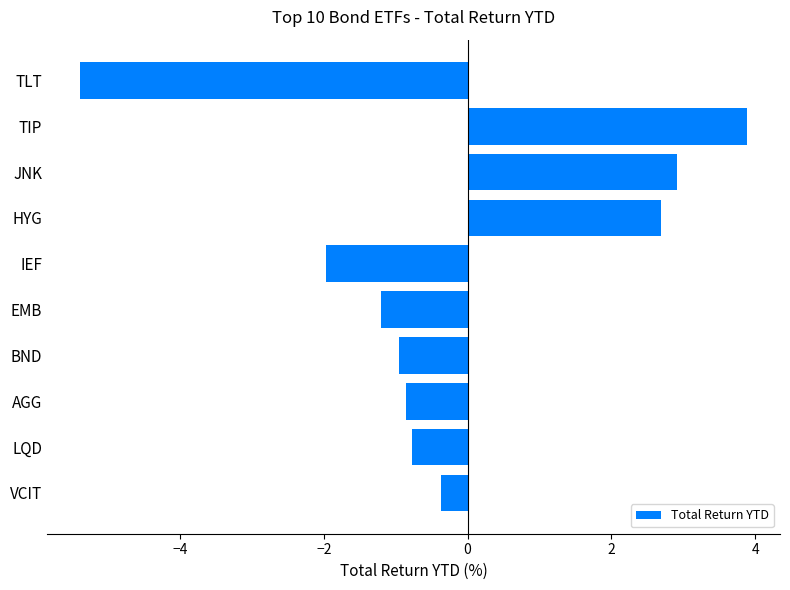

What is the change in value from LQD to HYG?

+3.5